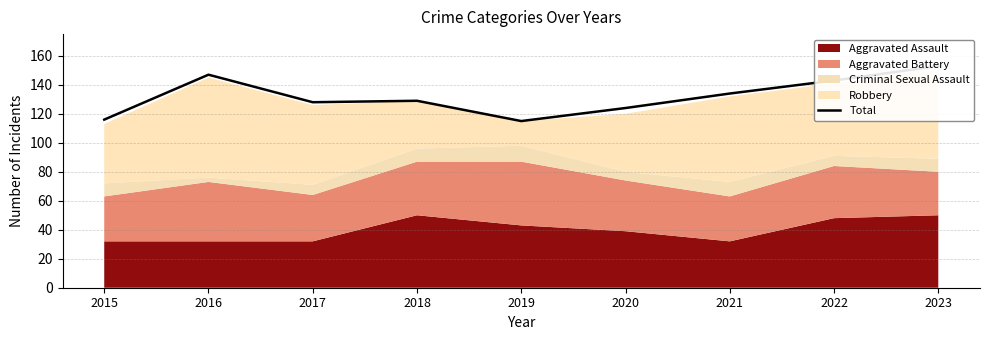

How many values are between 124 and 143?

5